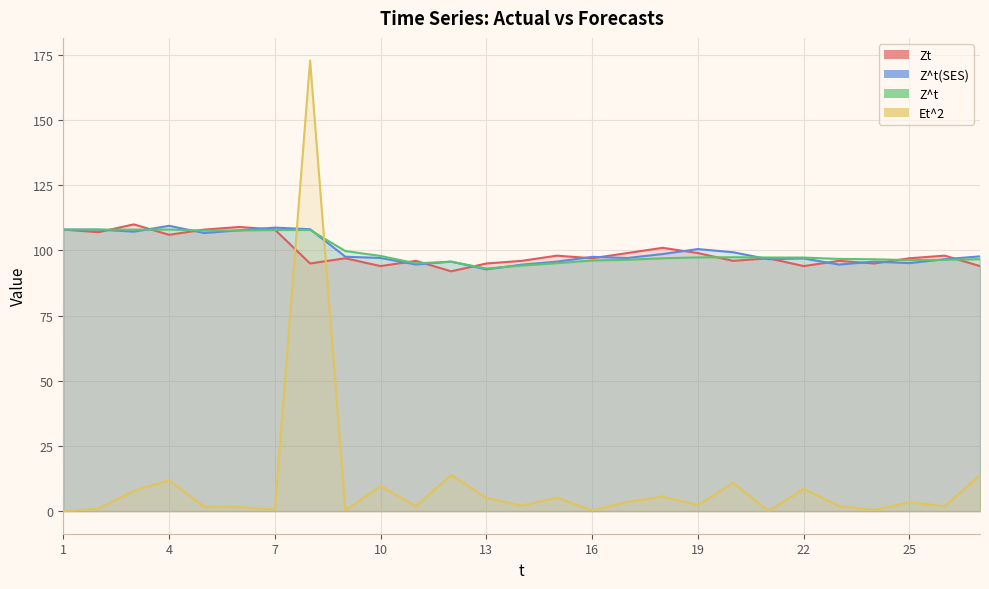

How many data points in Z^t are above 97?

14